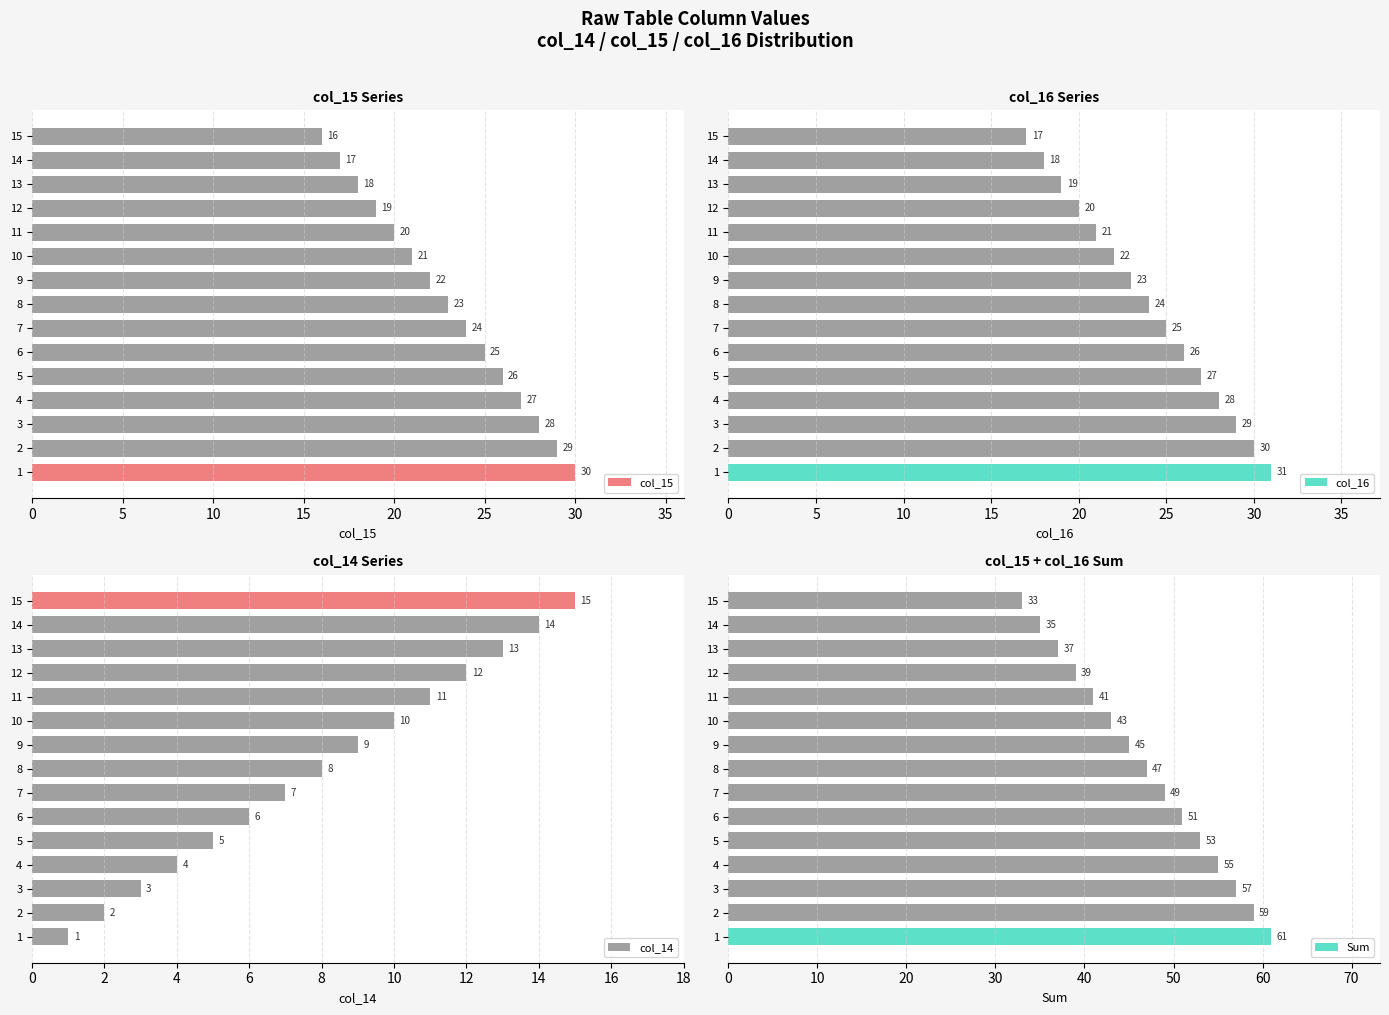

Reading right to left, list all the values displayed in this chart.

col_15: 16	17	18	19	20	21	22	23	24	25	26	27	28	29	30
col_16: 17	18	19	20	21	22	23	24	25	26	27	28	29	30	31
col_14: 15	14	13	12	11	10	9	8	7	6	5	4	3	2	1
Sum: 33	35	37	39	41	43	45	47	49	51	53	55	57	59	61